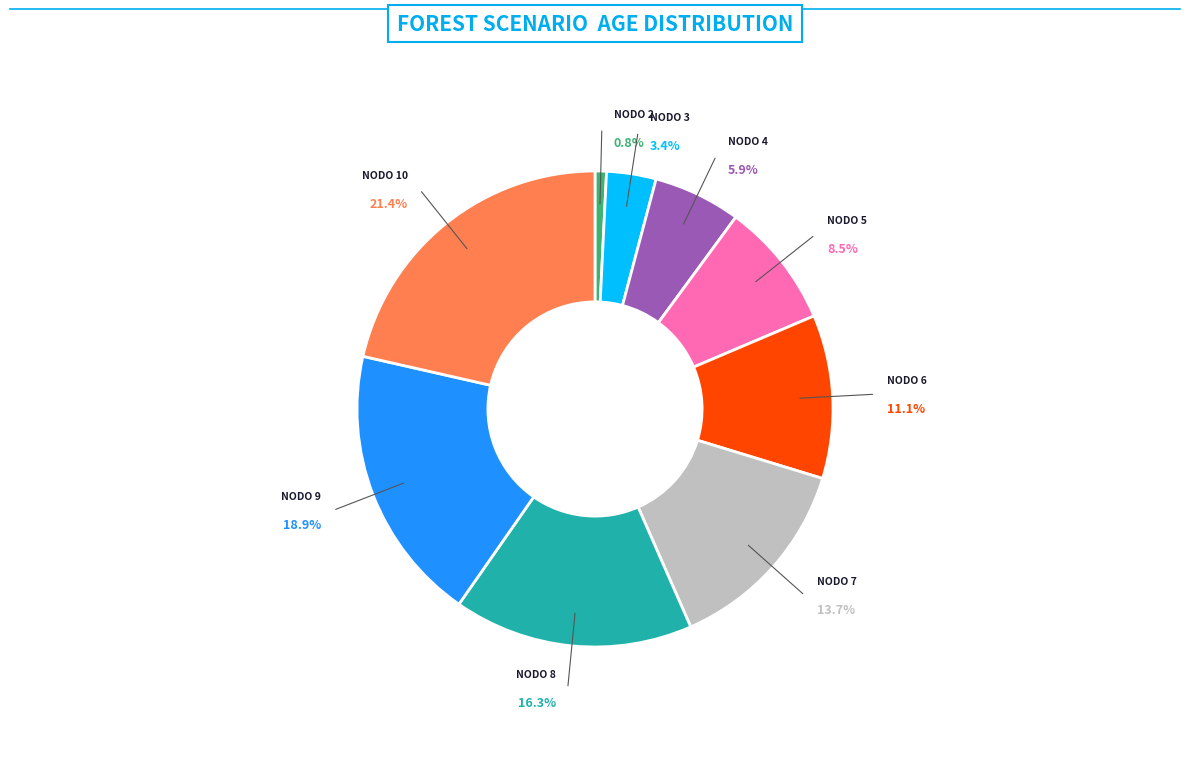

Is Nodo 3 - Pies inventariados the majority of the pie?

No